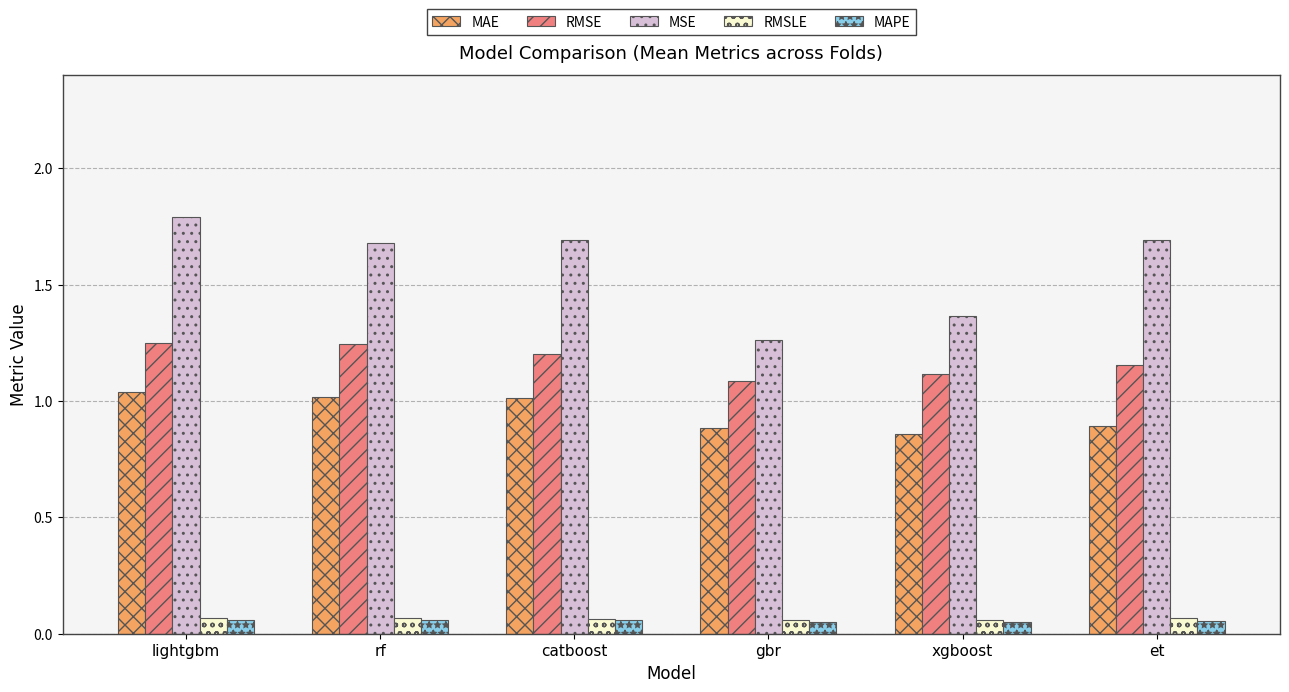

At how many categories does at least one series exceed 0?

6